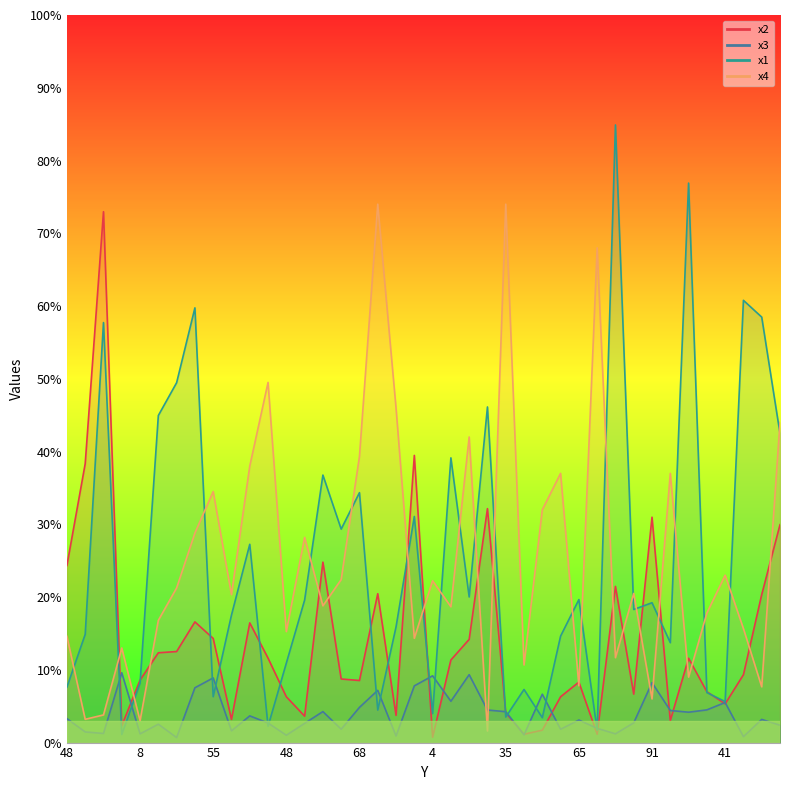

What is the label of the 3rd point from the left?

72